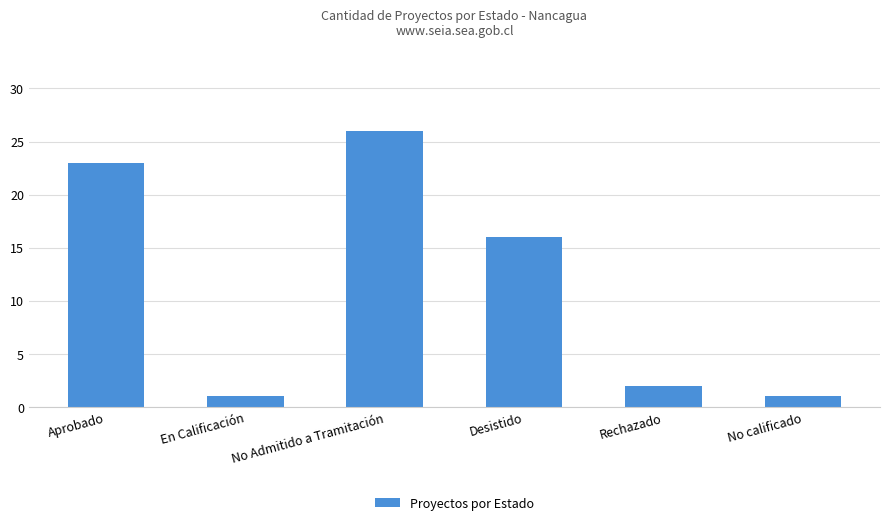

Does the chart contain any negative values?

No